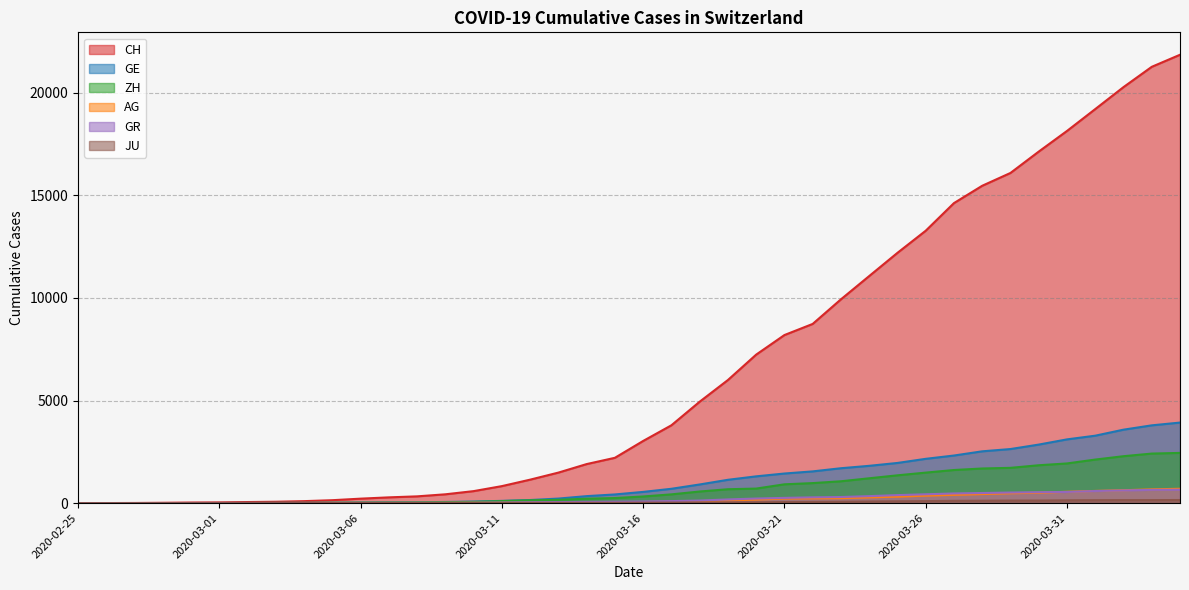

How many data points in CH are above 3032?

19